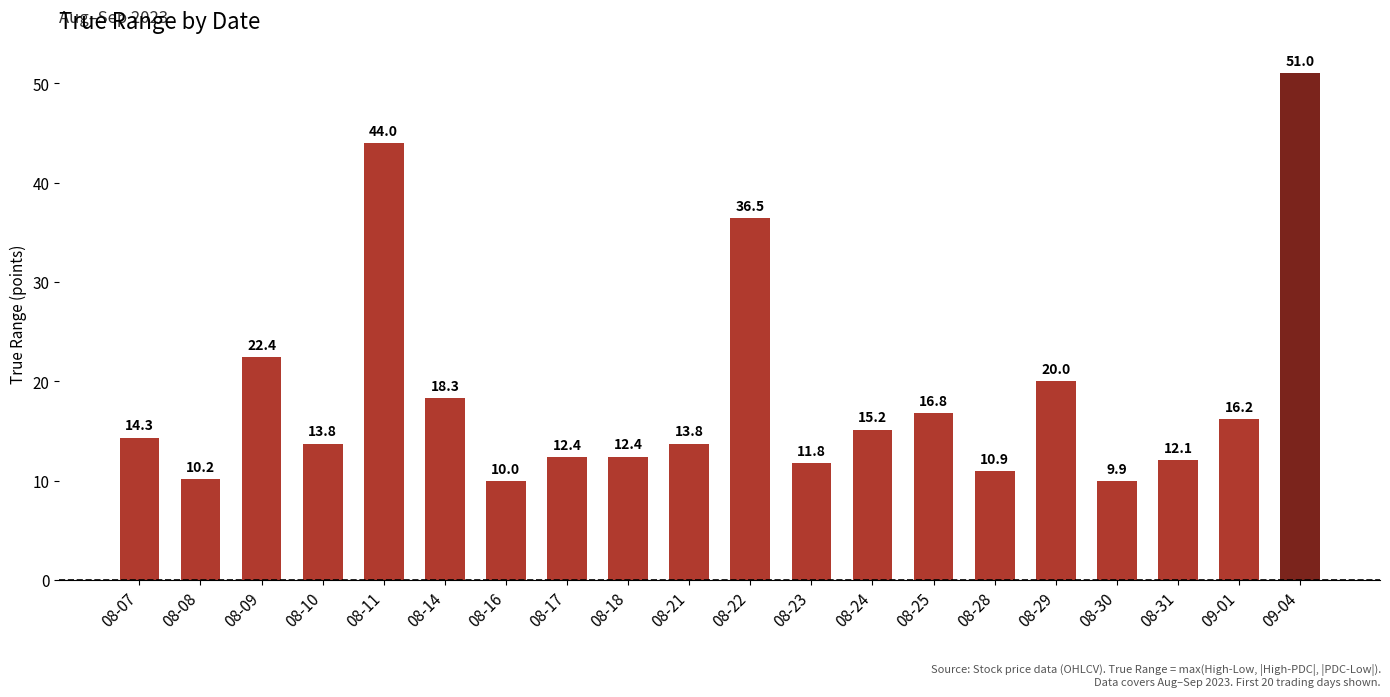

Read the value at 08-08.

10.2